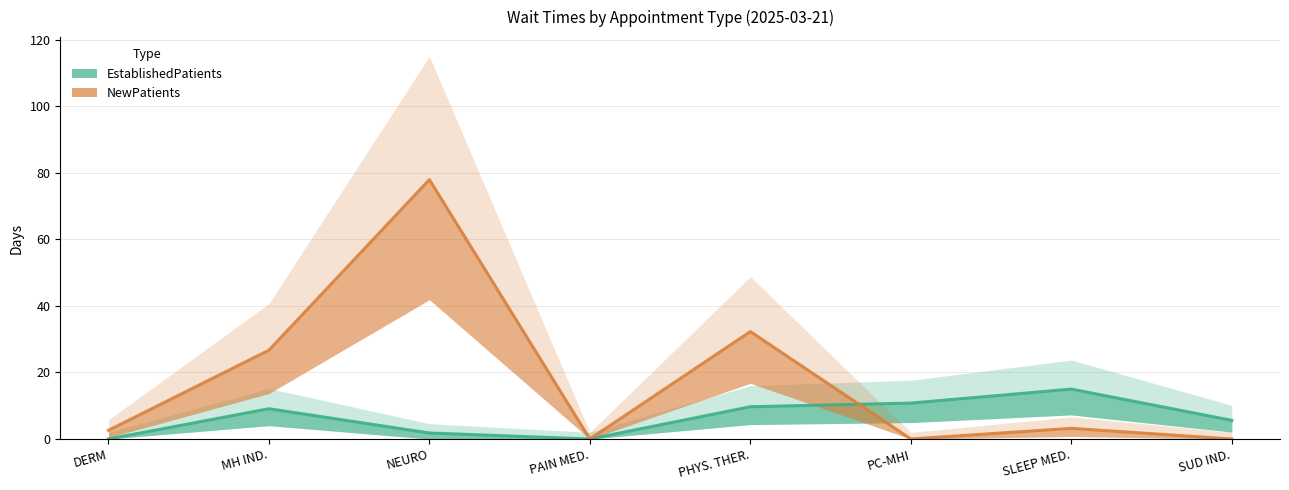

How many times do NewPatients and EstablishedPatients cross each other?

1